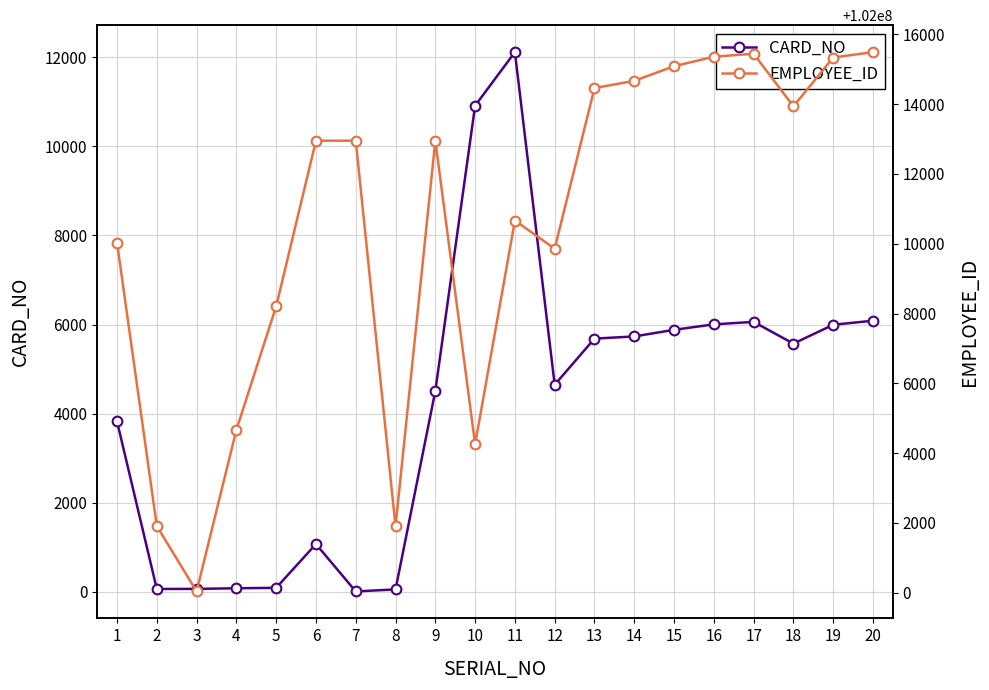

Which series has the largest total across all categories?

EMPLOYEE_ID